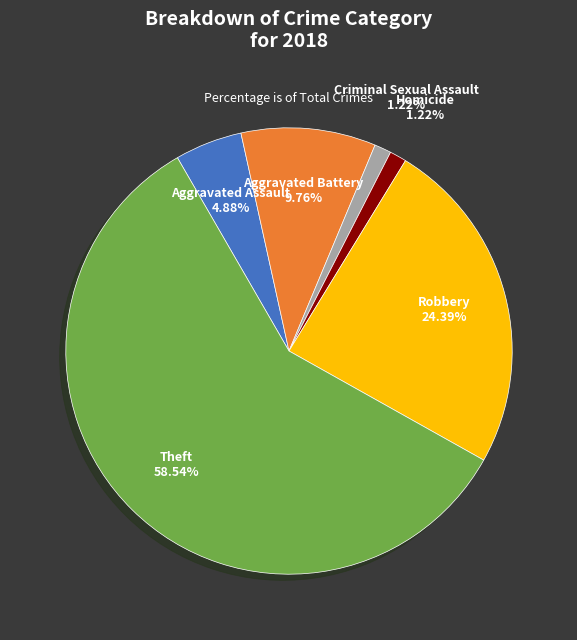

Which category accounts for the majority?

Theft